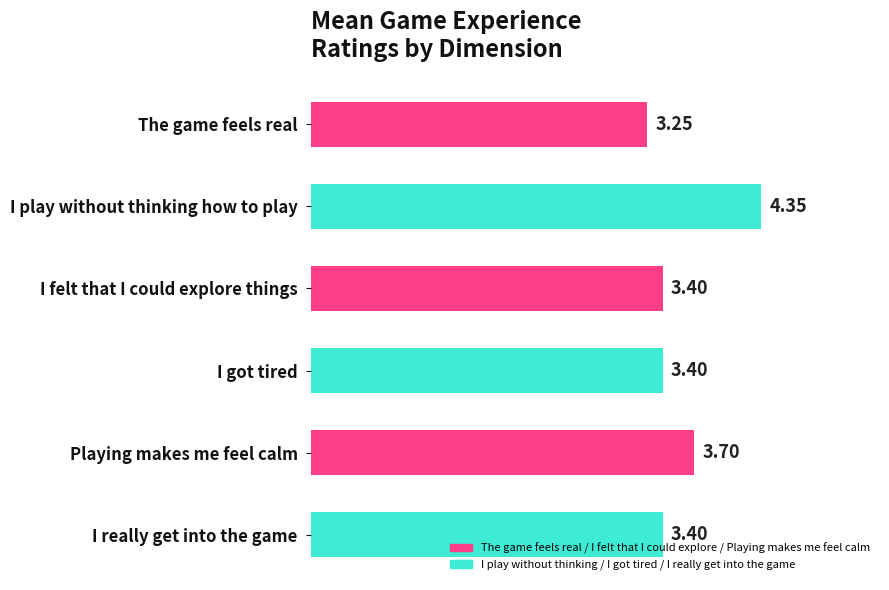

At which category does the chart reach its peak across all series?

I play without thinking how to play